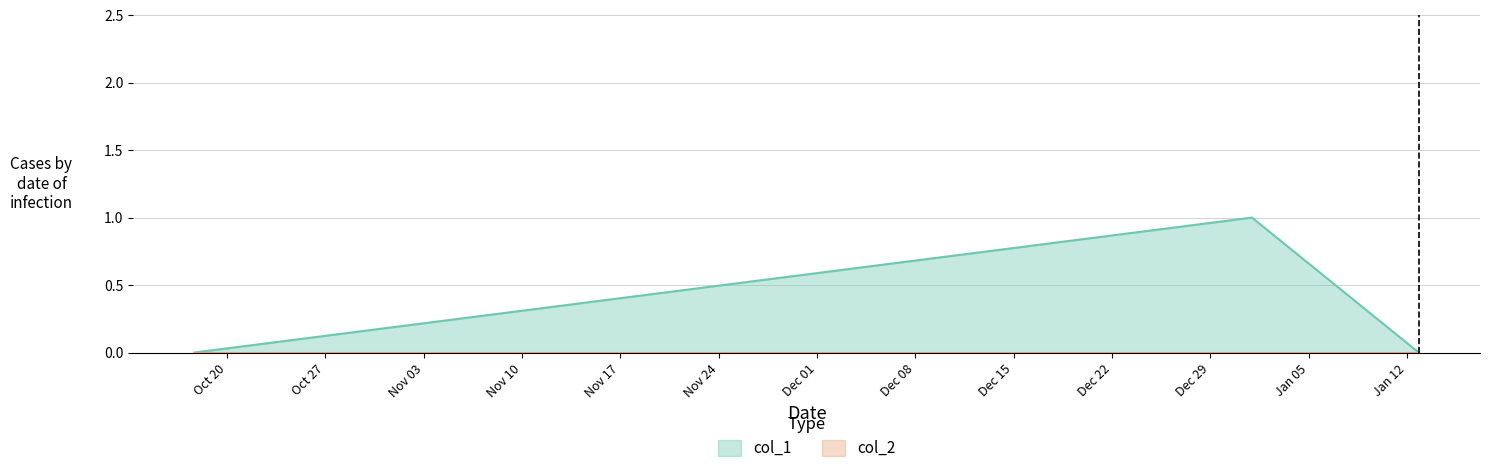

Reading left to right, list all the values displayed in this chart.

0	1	0